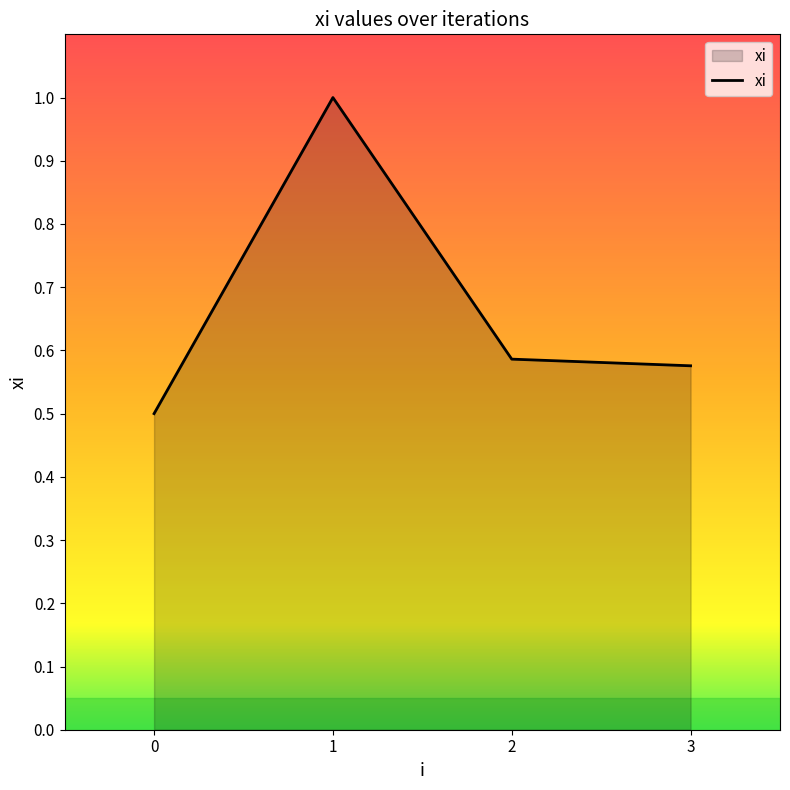

True or false: the data shows 1.7 at 1.

False